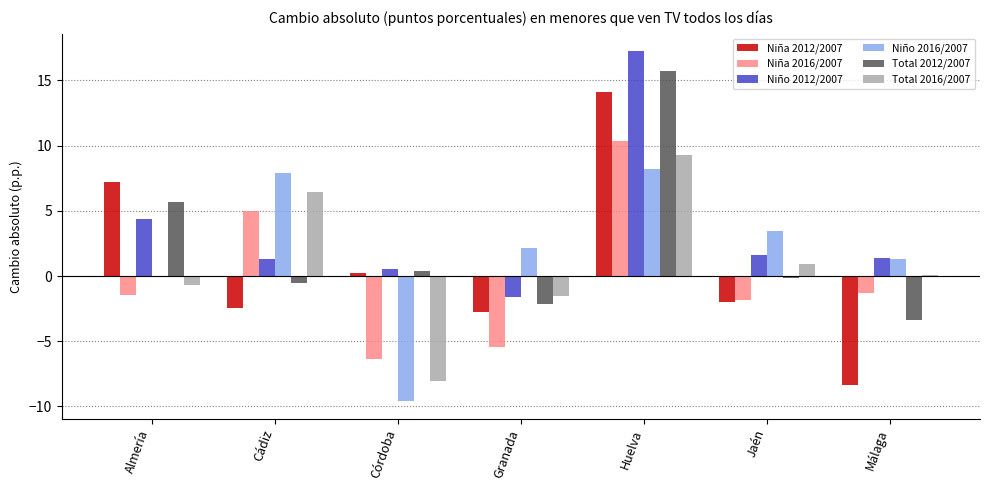

What value does the Niño 2016/2007 series have at Jaén?

3.5